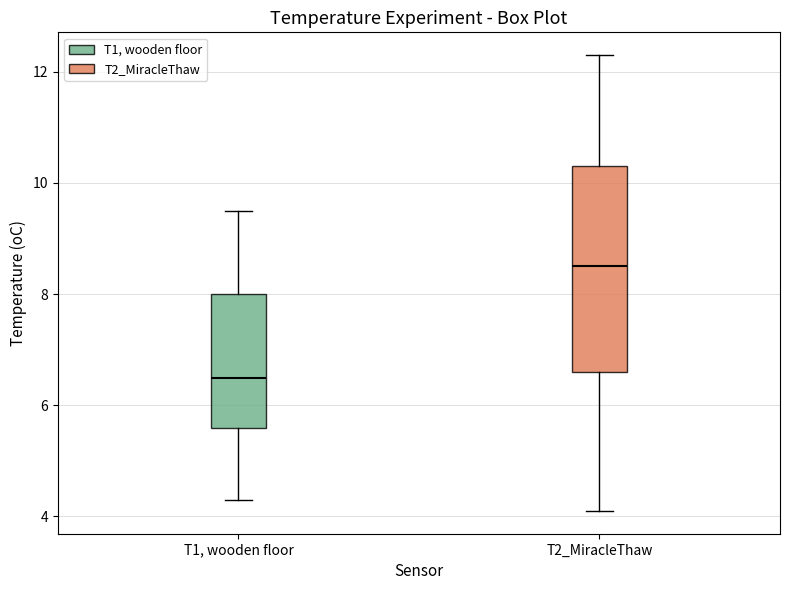

Reading left to right, transcribe this box plot: for each box, give where its median line is, the range the box spans, and where its two whiskers end, as read against the y-axis. The values are not printed on the chart, so give them approximately, as read against the axis.

T1, wooden floor: median 6.6, box 5.6 to 8.0, whiskers 4.4 to 9.6
T2_MiracleThaw: median 8.6, box 6.6 to 10.4, whiskers 4.2 to 12.4